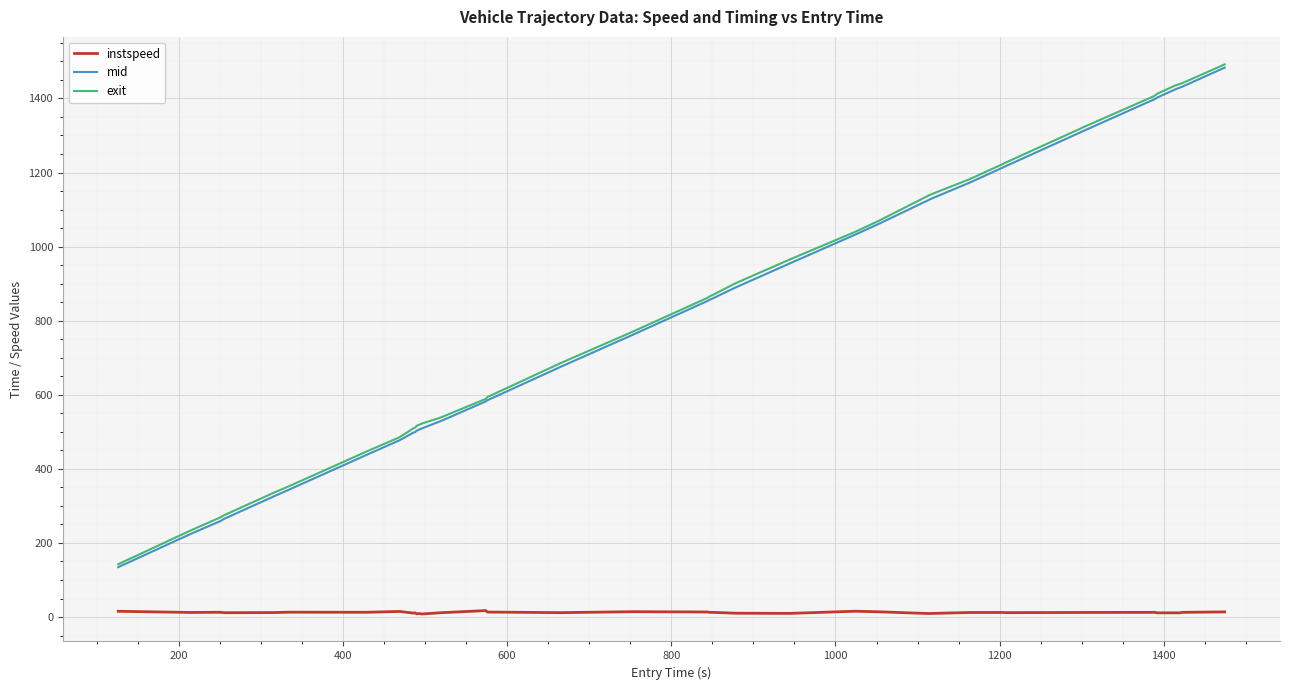

What is the highest value of the mid series?

1483.1